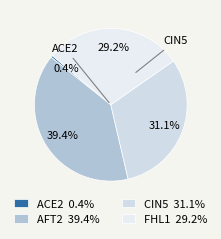

How many slices are in this pie chart?

4